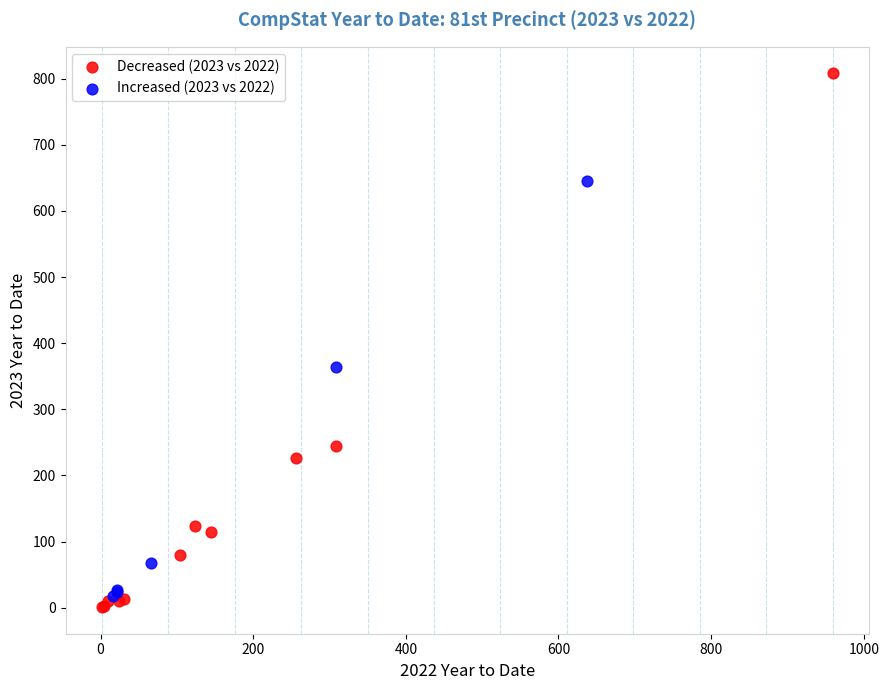

Which series has the largest Y range (max minus min)?

Decreased (2023 vs 2022)